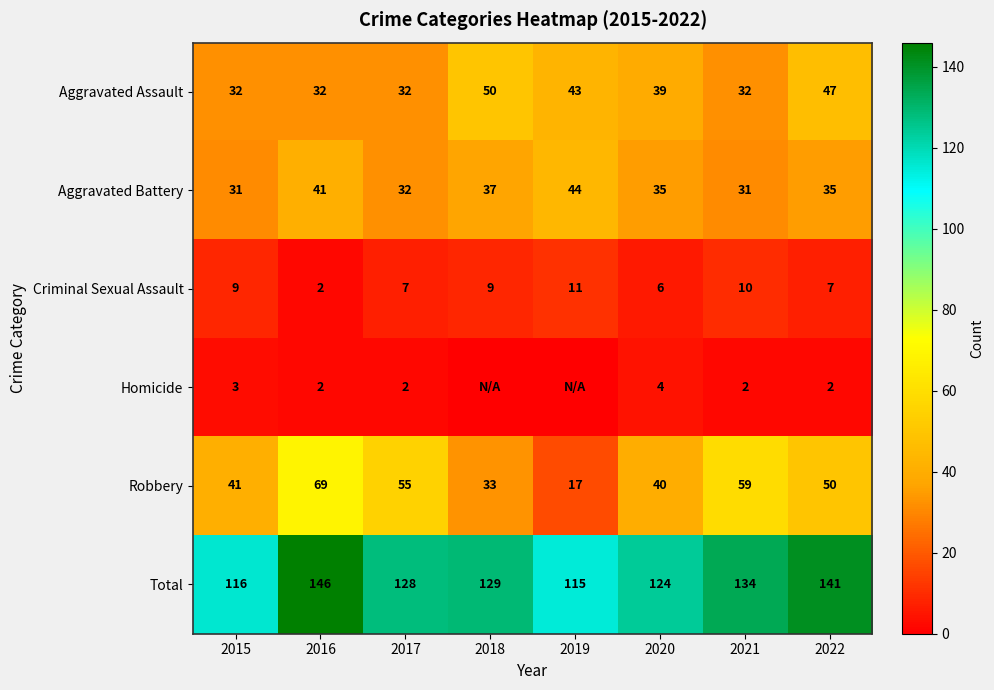

What is the highest value of the Robbery series?

69